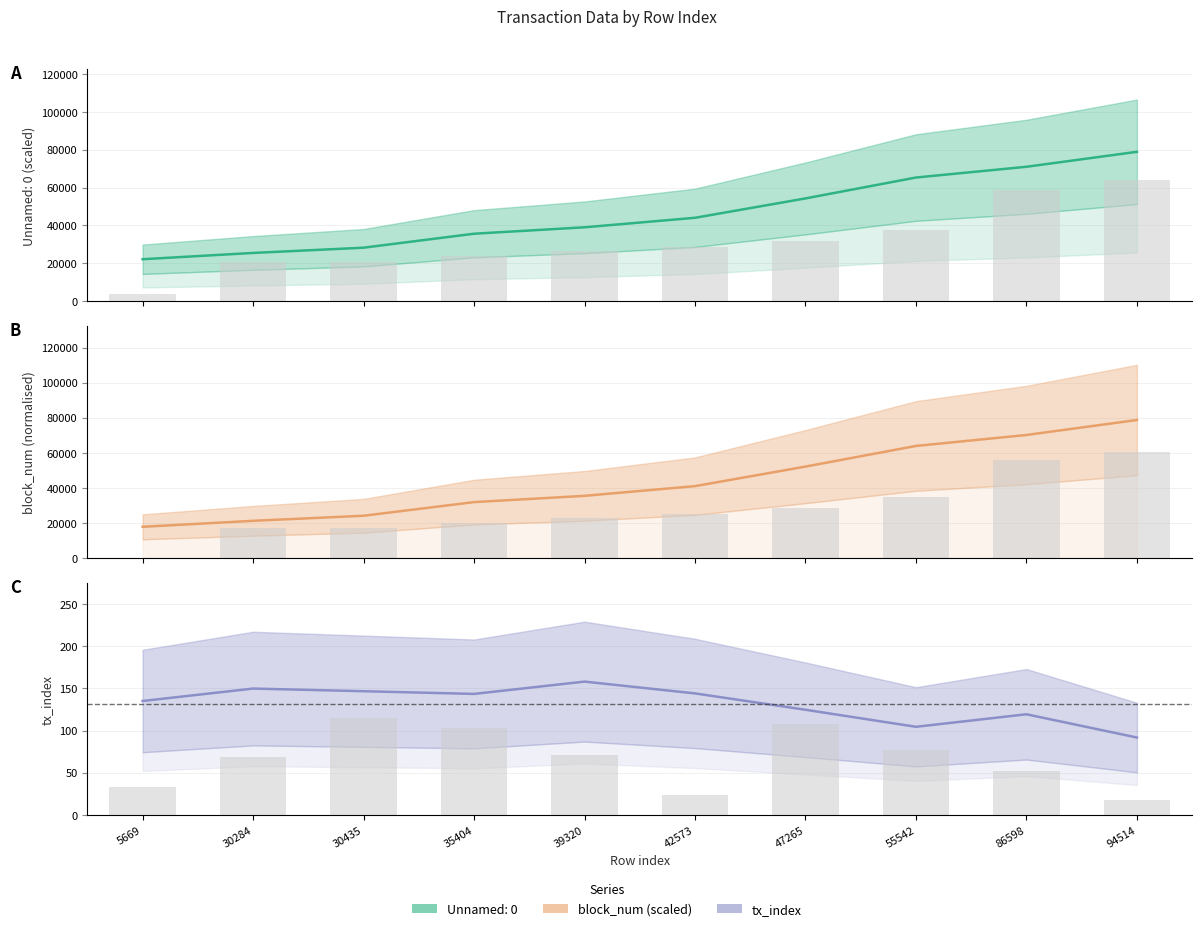

At which label does block_num reach its peak?

94514